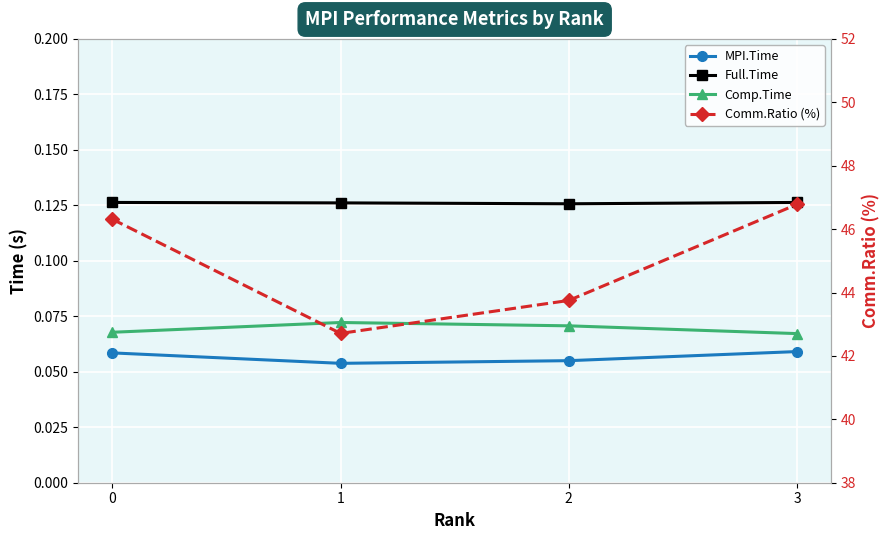

What is the sum of all MPI.Time values?

0.2